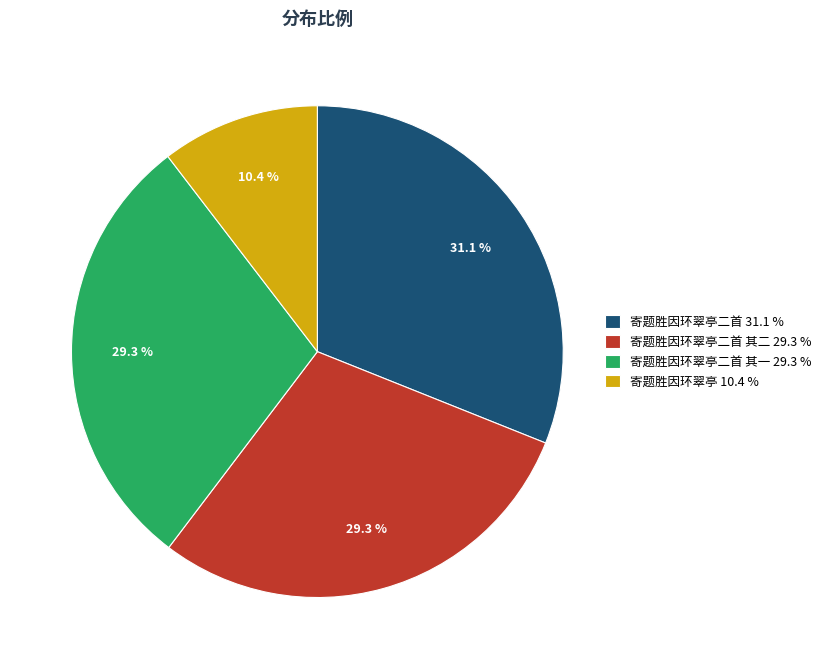

Which slice is the largest?

寄题胜因环翠亭二首 31.1 %